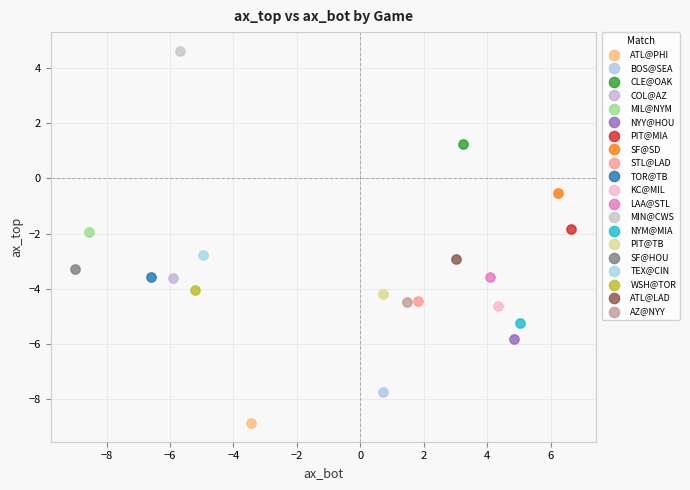

Which series reaches the maximum Y coordinate?

MIN@CWS